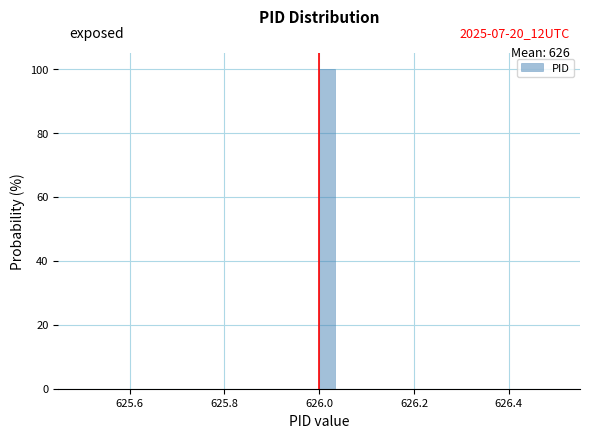

Read against the x-axis, roughly where is the centre of the tallest bar?

626.02